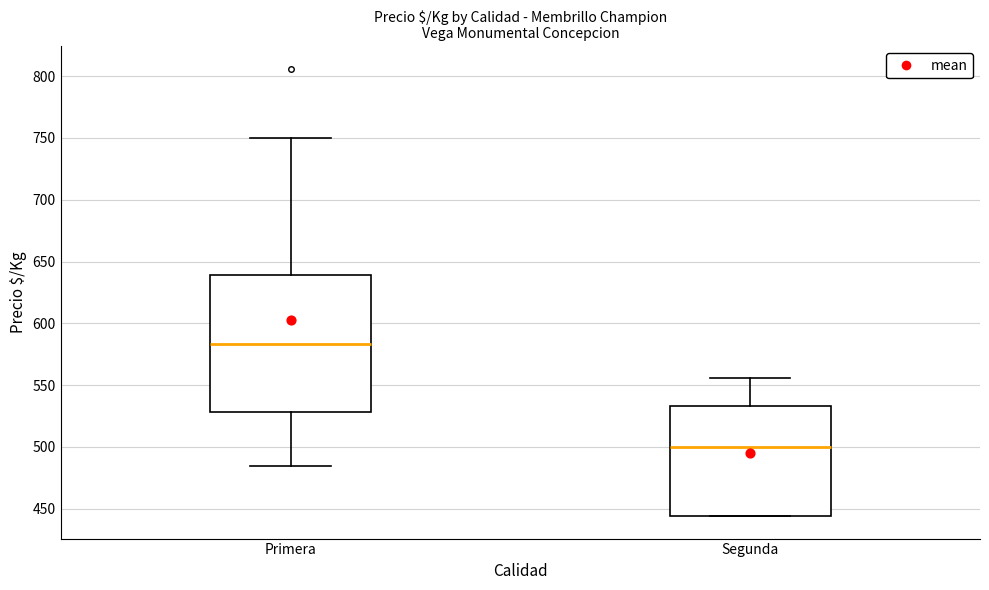

Which box's median line is the highest?

Primera